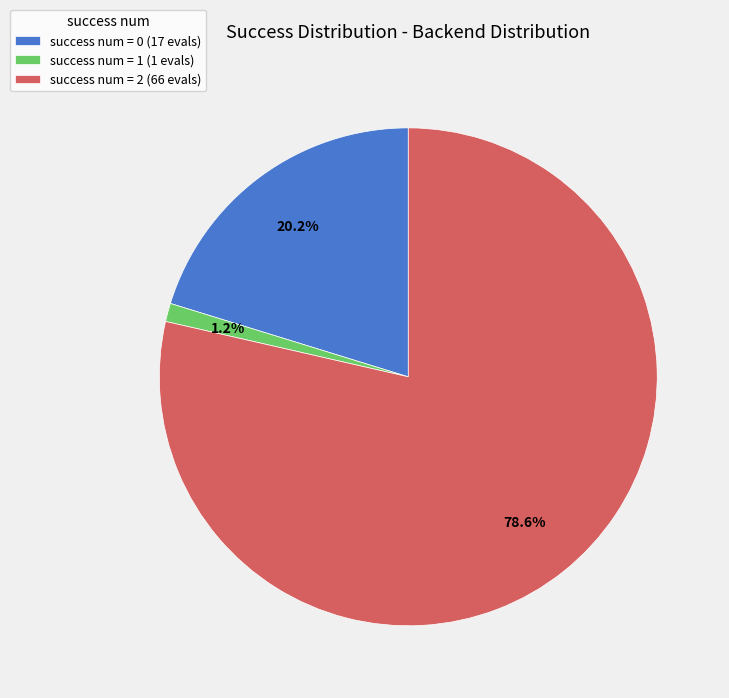

To the nearest percent, what is the average slice percentage?

33%